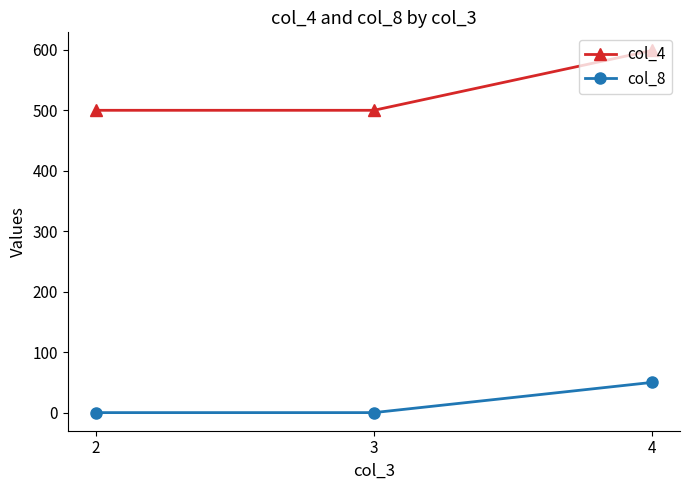

What is the value of the col_4 point at the 2nd from the left?

500